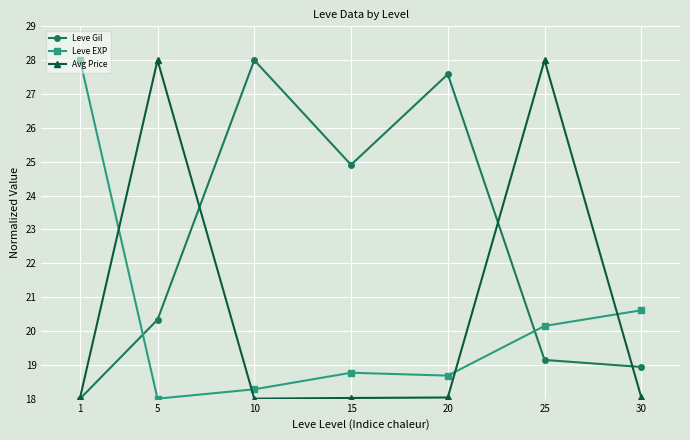

List the series in order of their overall mean, highest first.

Leve Gil, Avg Price, Leve EXP